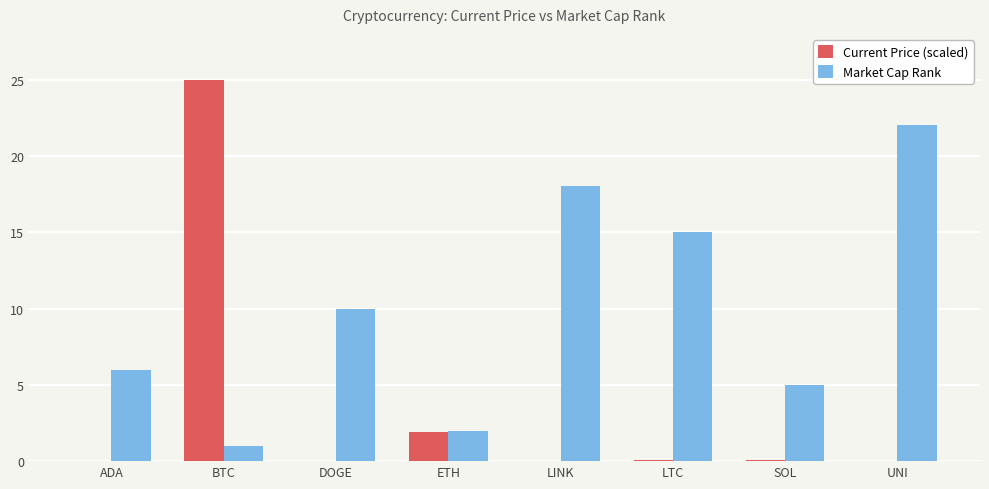

At which category does the chart reach its peak across all series?

BTC